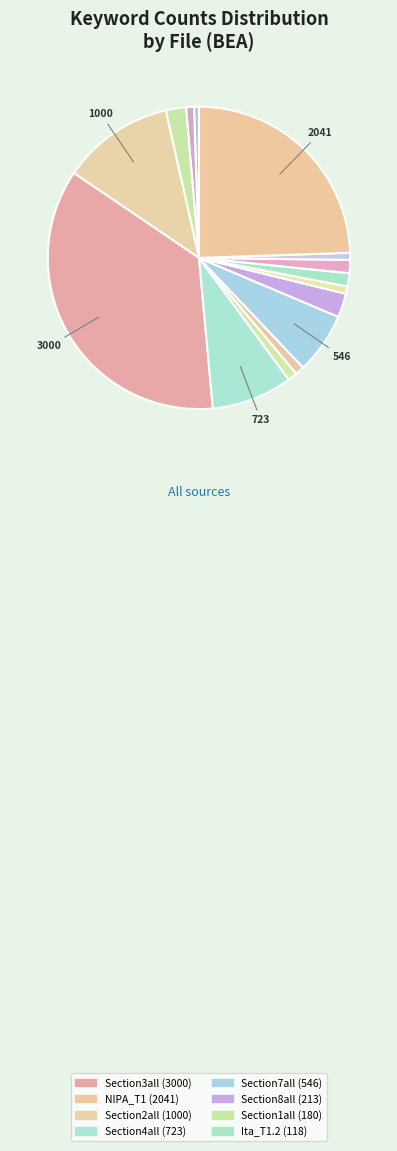

Is there any slice that represents more than half of the pie?

No